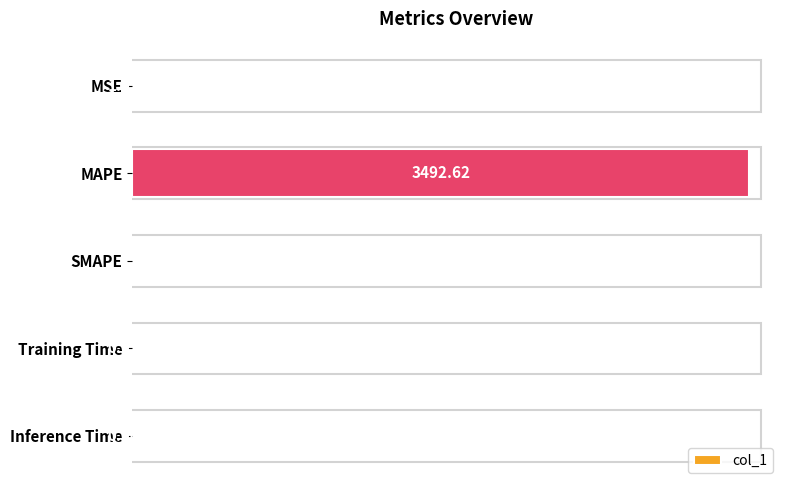

Which label corresponds to the largest value in the chart?

MAPE